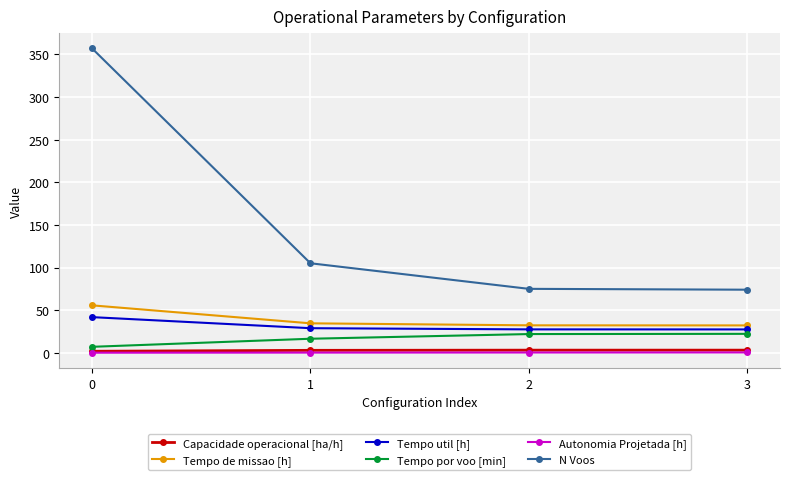

The value of N Voos at 3 is 127.7. True or false?

False